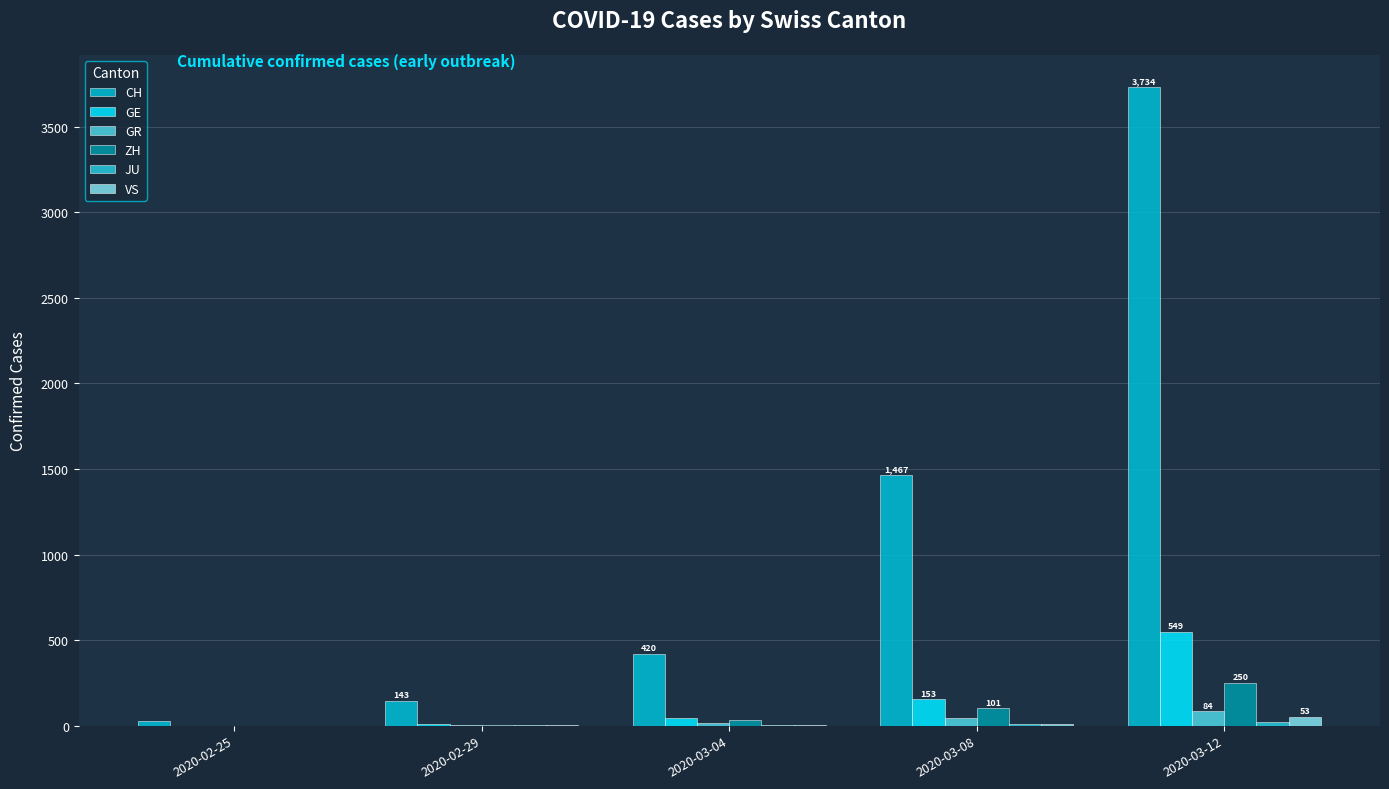

Which series has the largest range (max minus min)?

CH